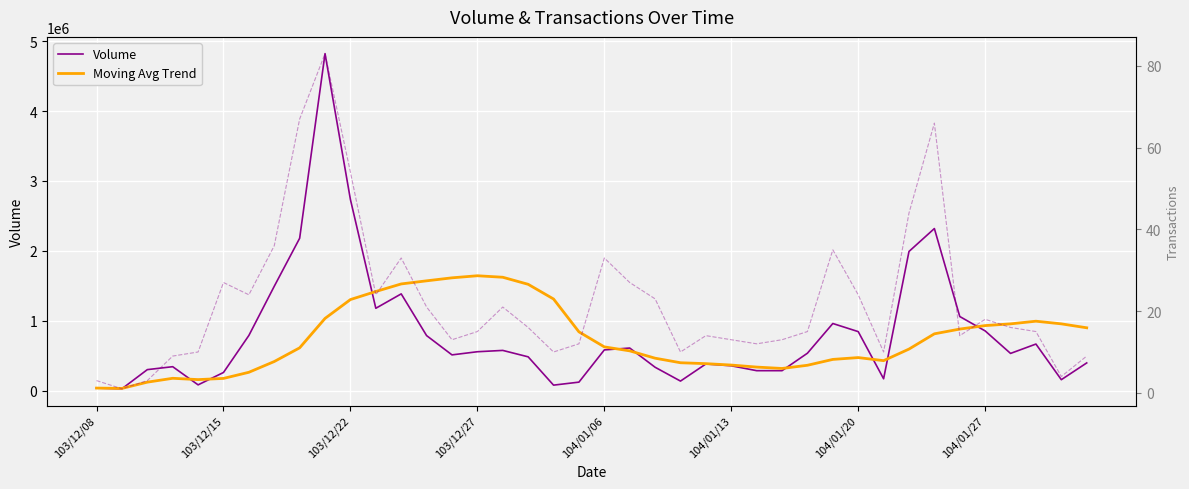

What is the sum of all Volume values?

32185000.0